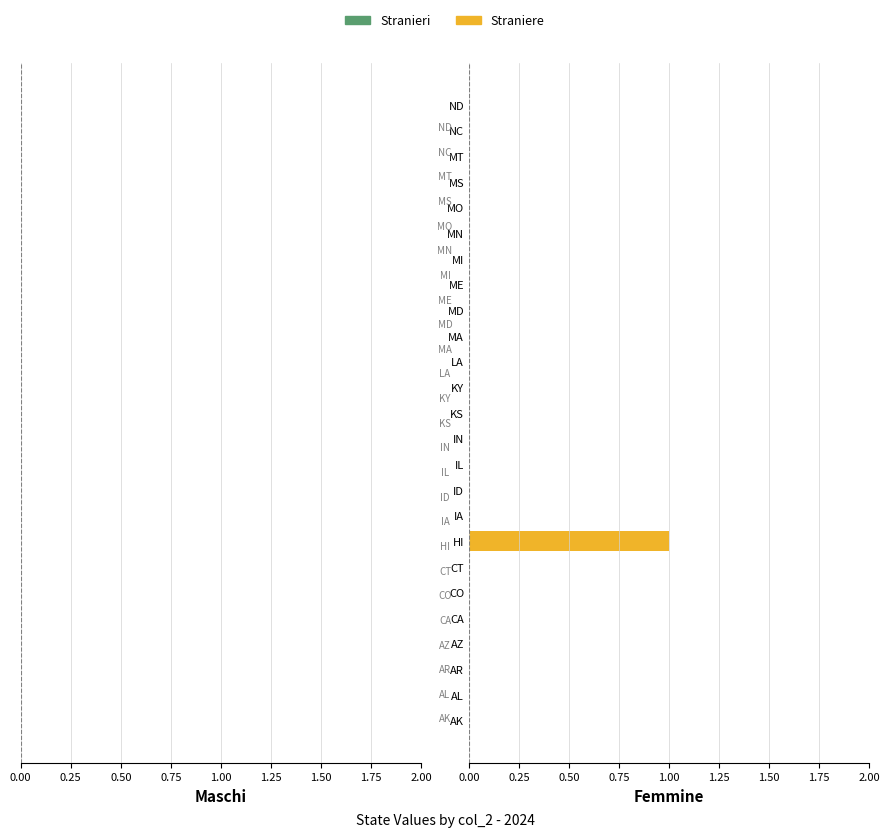

Which category has the highest value across all series?

HI